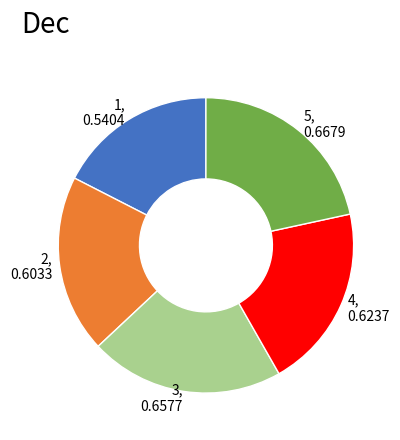

Is there a majority slice in this chart?

No